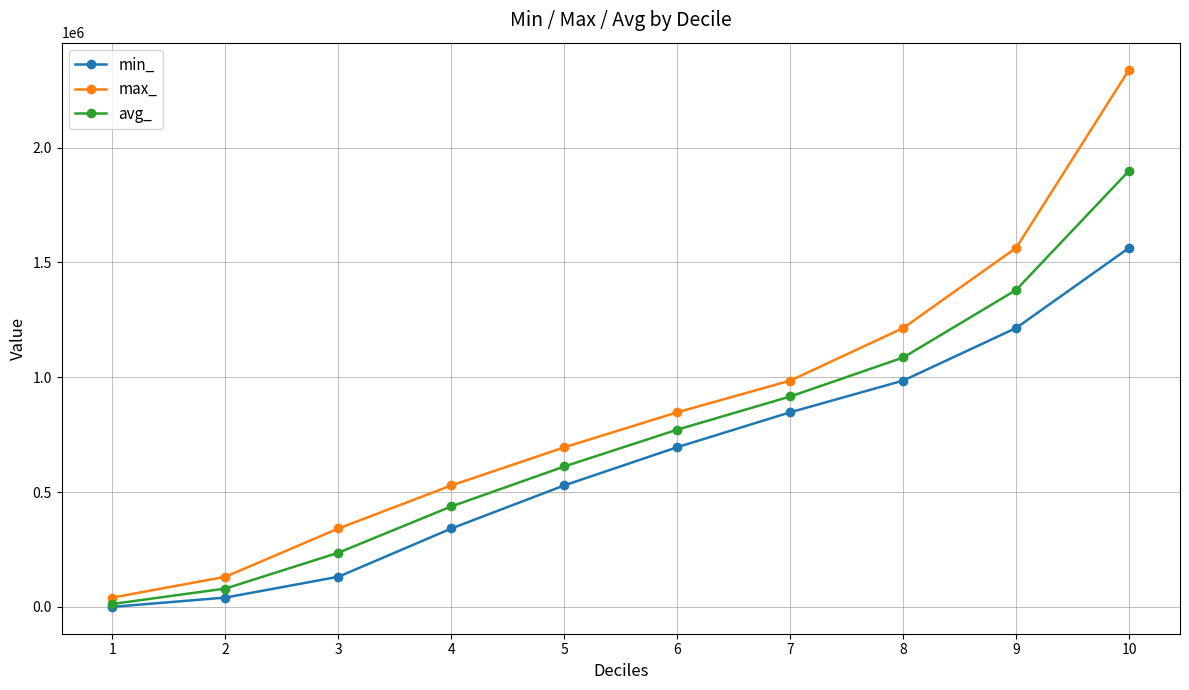

True or false: min_ has a value of 603024.2 at 4.

False